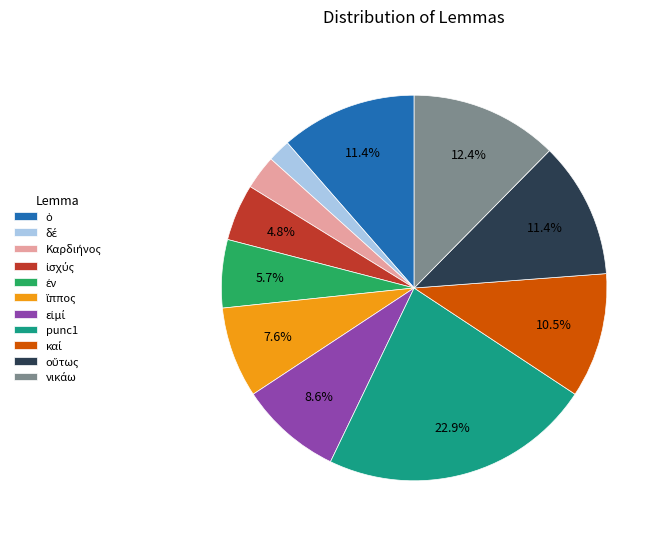

To the nearest percent, what is the difference between the largest and smallest slice percentages?

21%